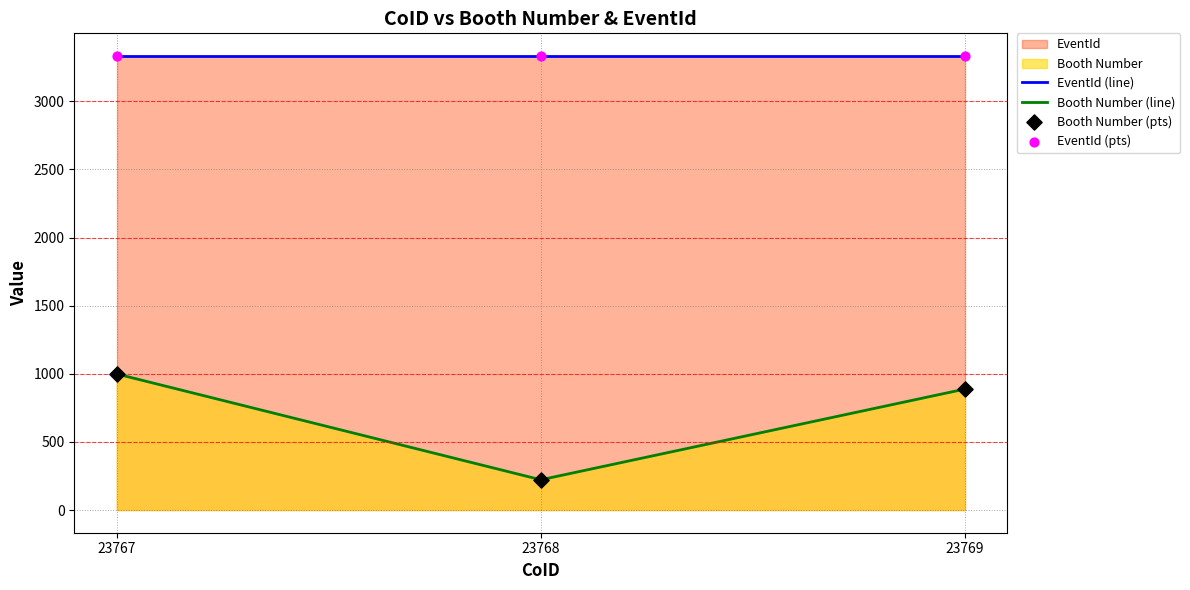

At which label is Booth Number (line) closest to 610?

23769